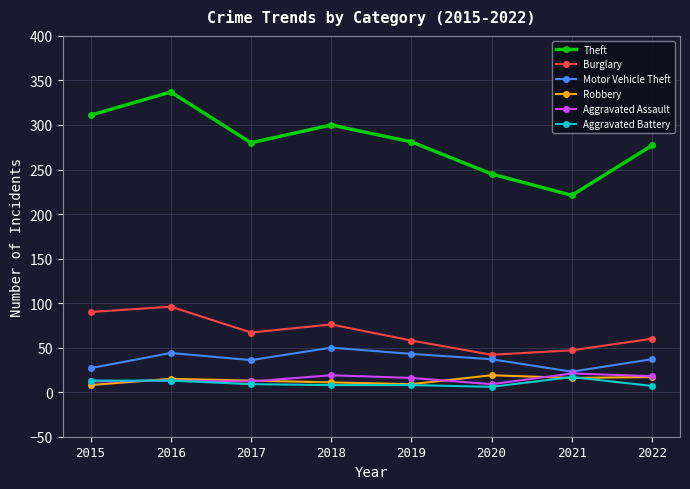

What is the approximate value of Aggravated Battery at 2021, to the nearest 5?

15